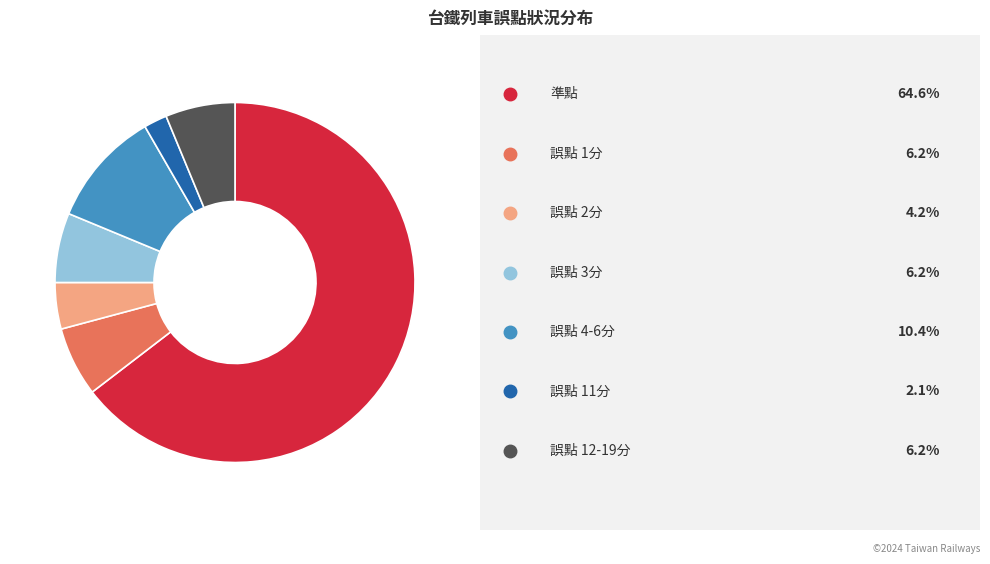

Does any single category account for the majority?

Yes